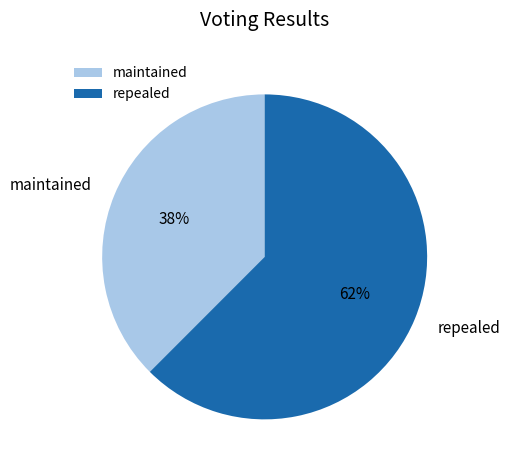

True or false: maintained accounts for 38% of the total.

True